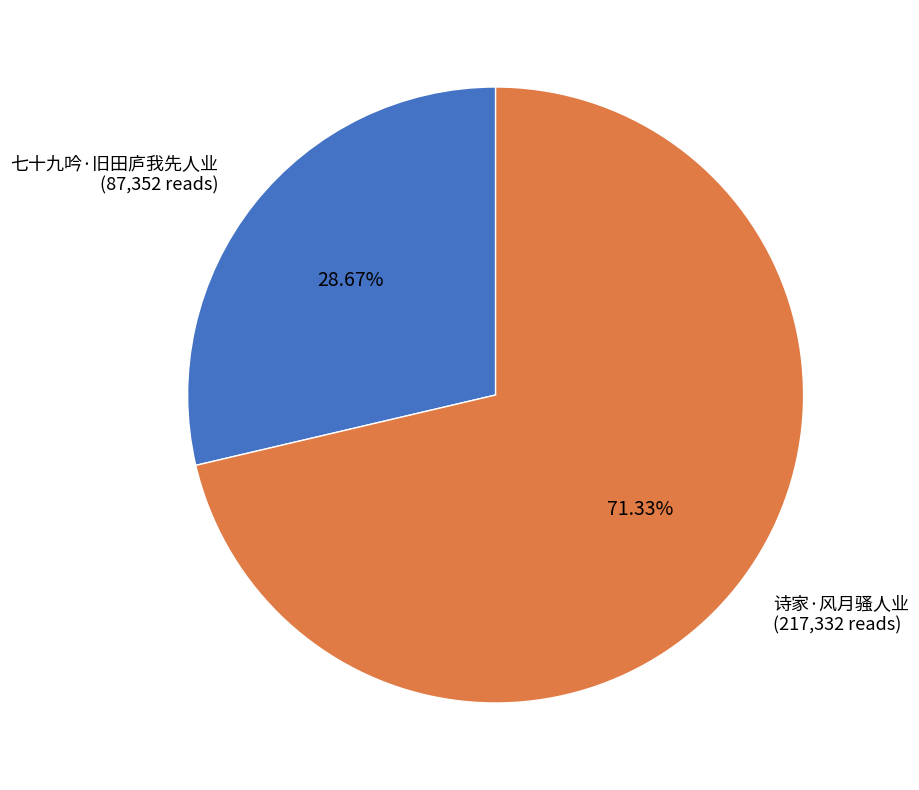

Is there any slice that represents more than half of the pie?

Yes